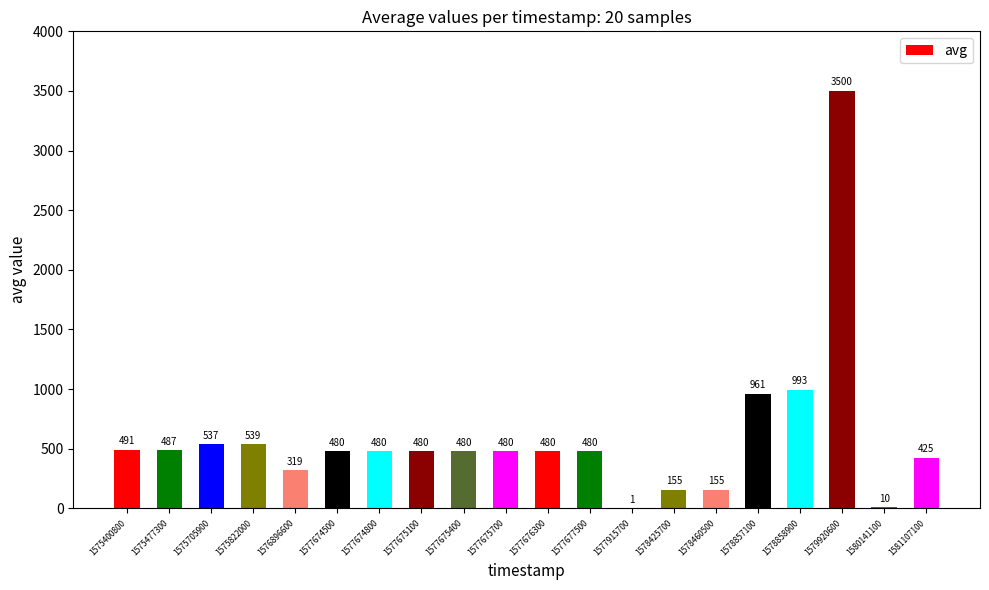

What is the greatest value displayed?

3500